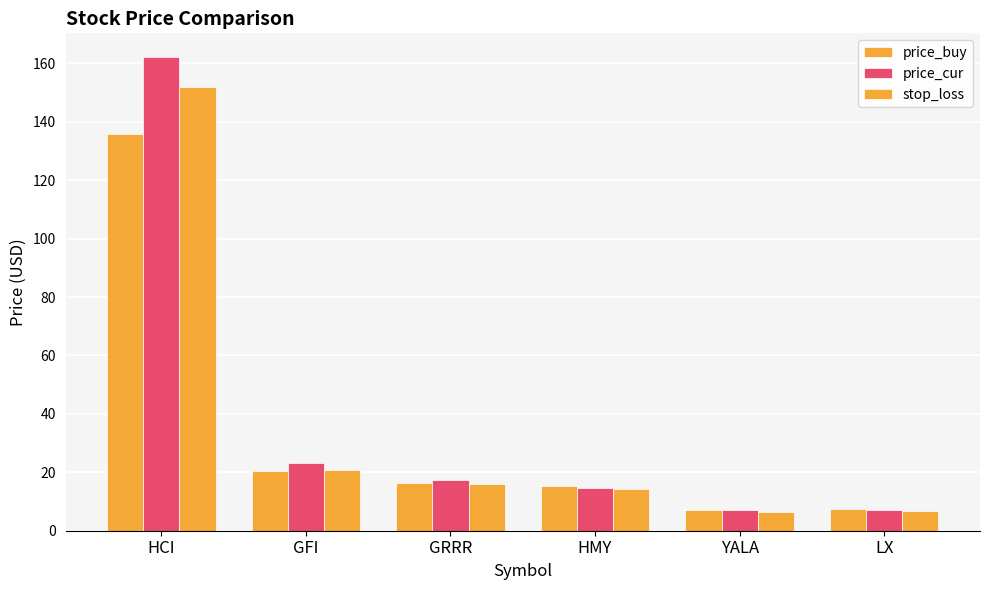

Count the number of data series in this chart.

3